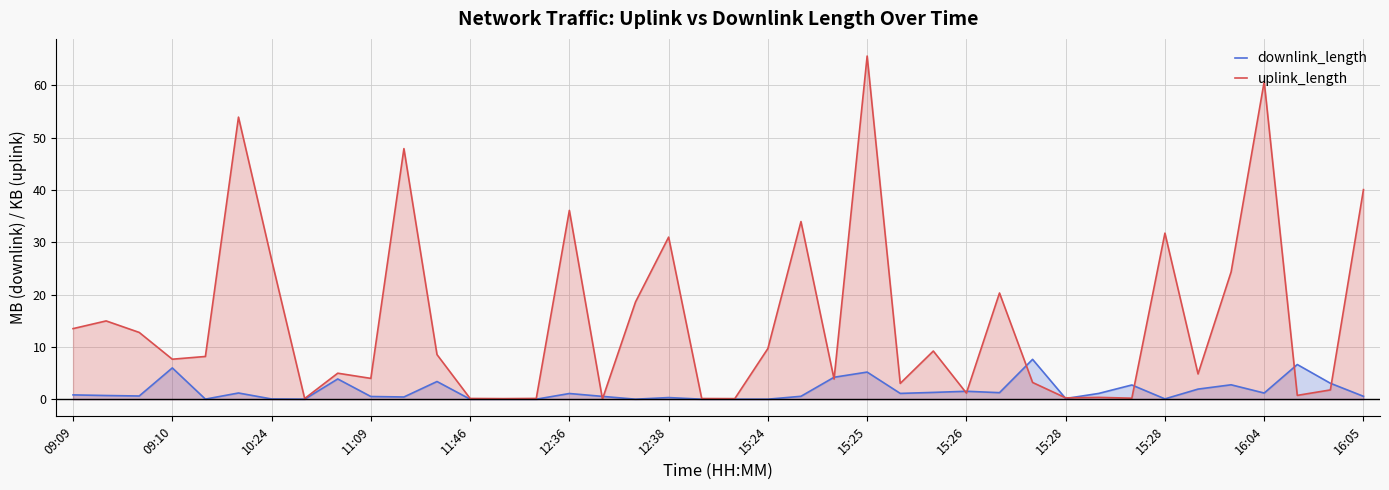

True or false: uplink_length has a value of 9.7 at 15:24.

True